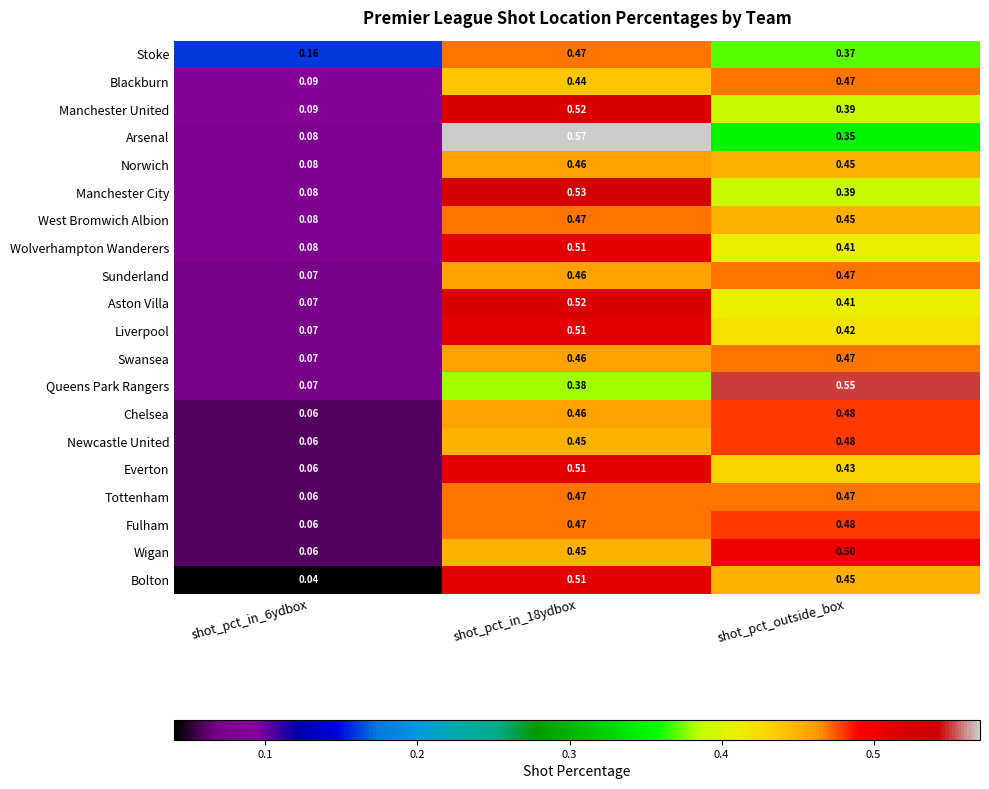

What is the total value across all series at shot_pct_in_18ydbox?

9.6